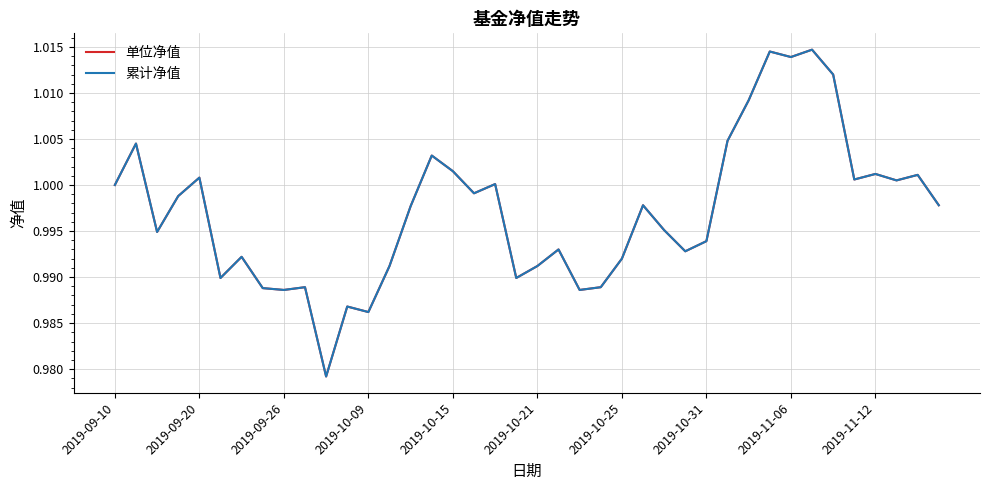

At how many categories does at least one series exceed 0?

40